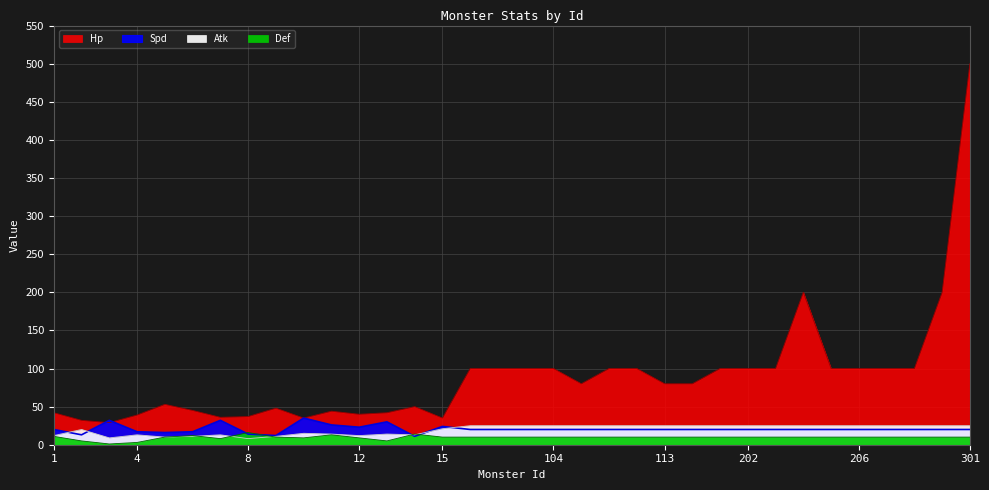

What is the sum of the Spd values at 114 and 301?

40